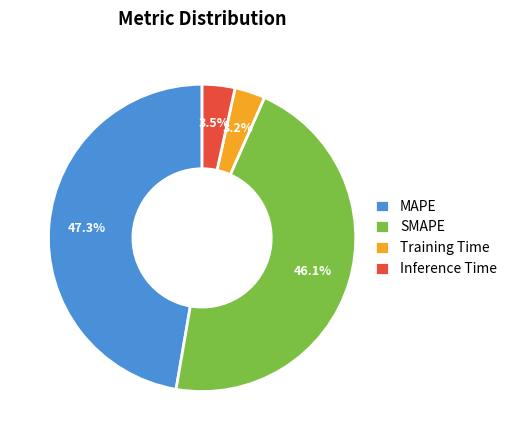

How many slices are in this pie chart?

4